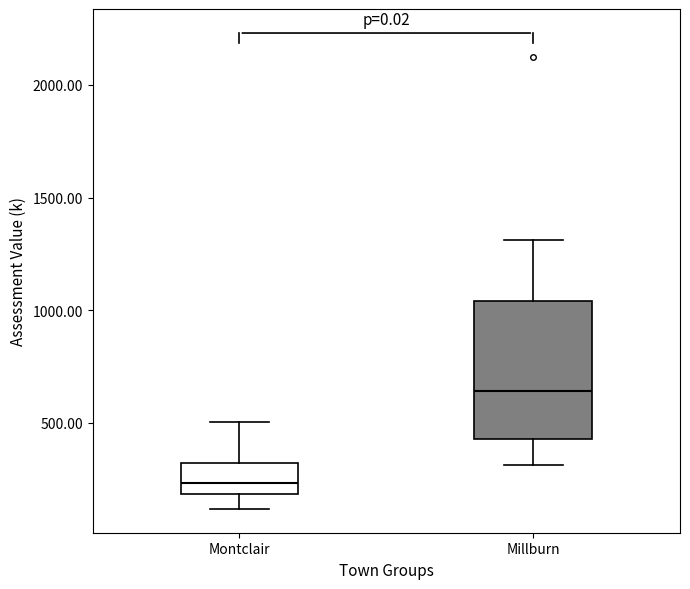

Reading left to right, read every box against the y-axis: the position of its median line, the range the box covers, and the ends of its whiskers. The values are not printed on the chart, so give them approximately, as read against the axis.

Montclair: median 250, box 200 to 350, whiskers 100 to 500
Millburn: median 650, box 450 to 1050, whiskers 300 to 1300